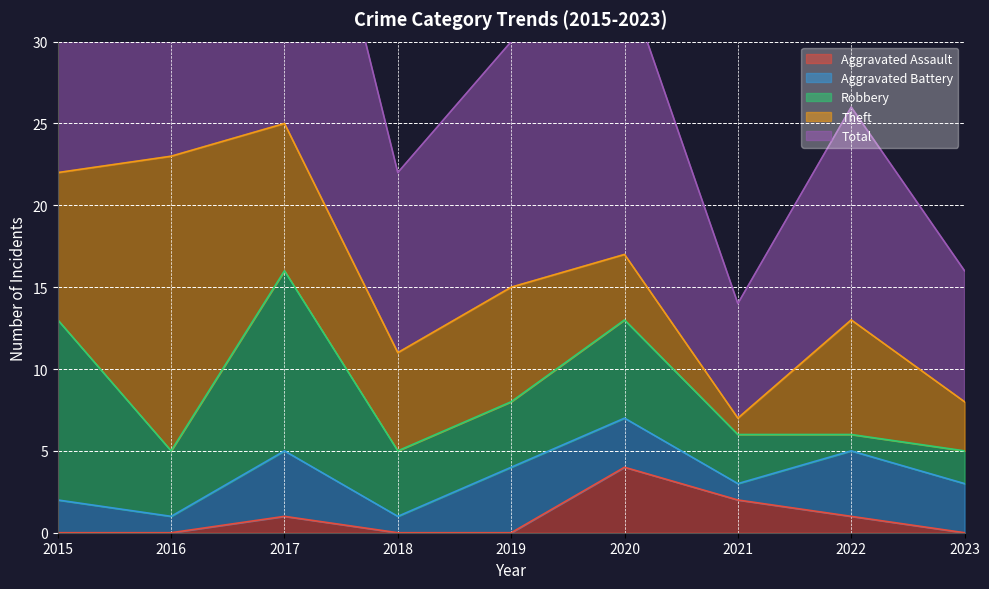

True or false: Theft and Total cross at least once.

False